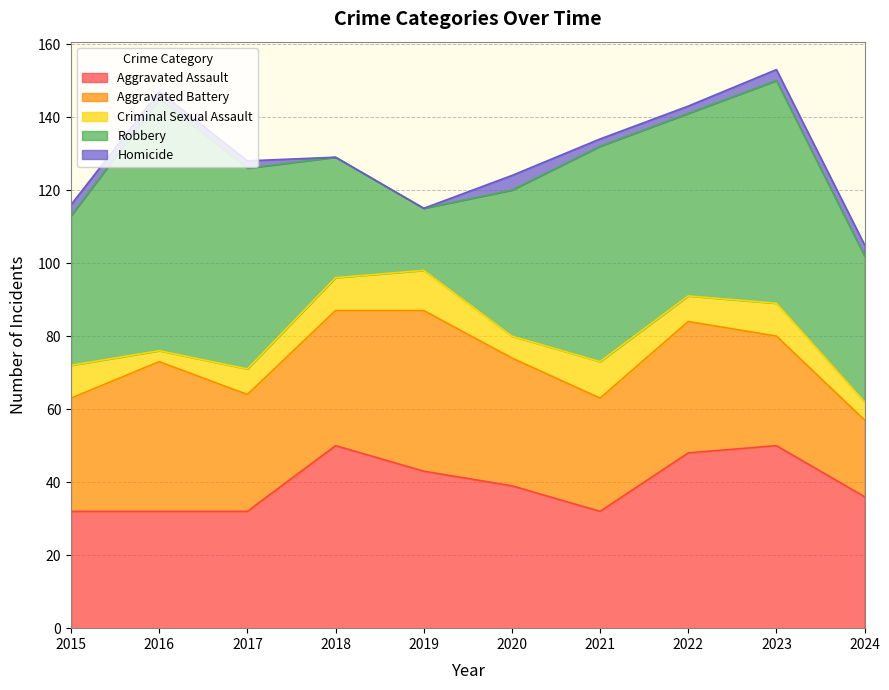

What is the difference between the second highest and minimum values in the Robbery series?

44